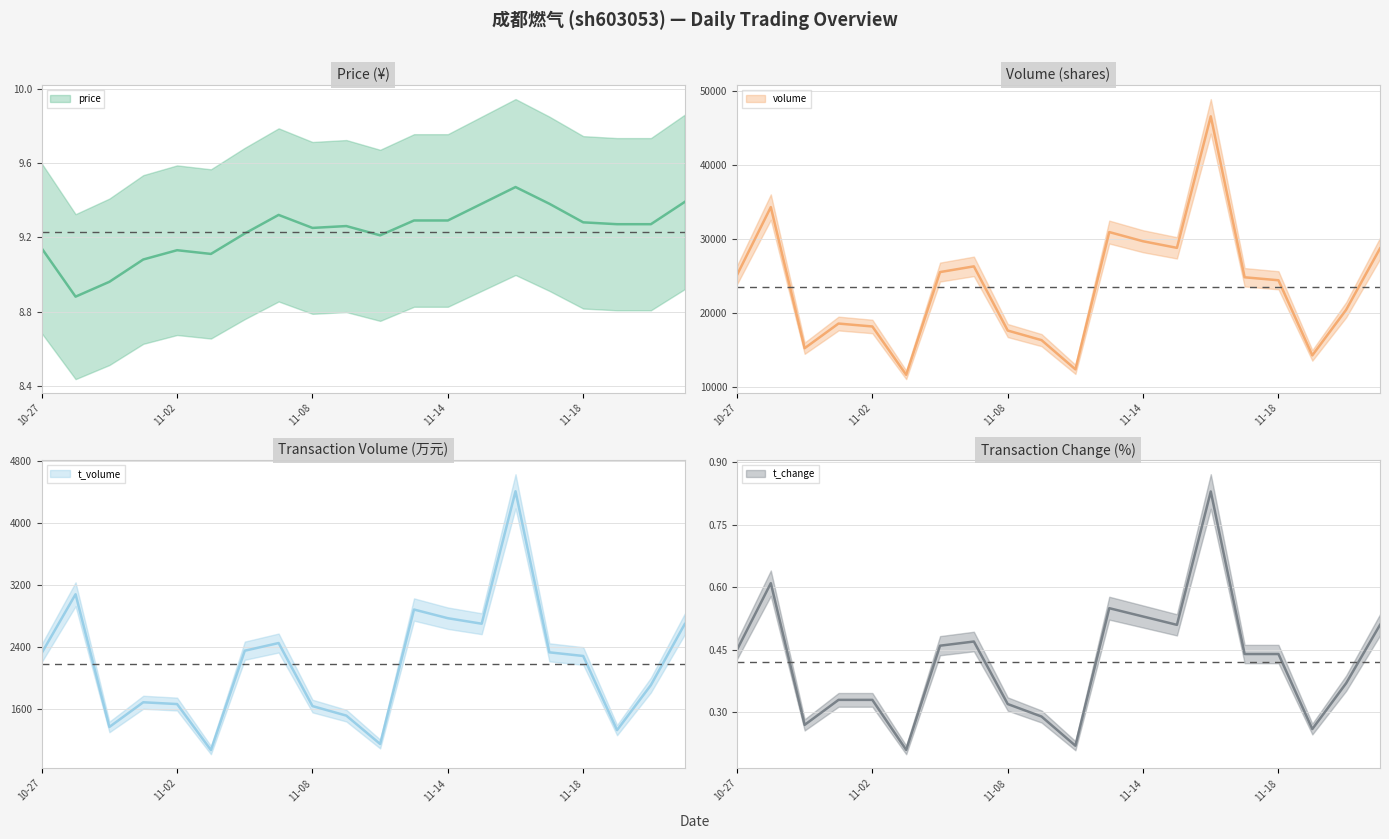

How many data points in price are above 9?

18